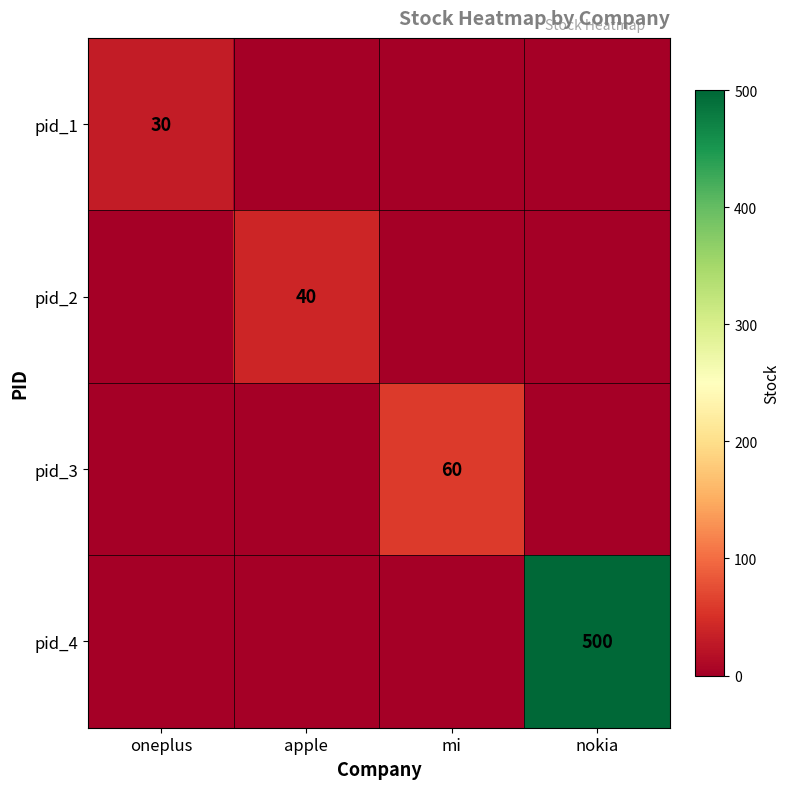

The value of pid_3 at mi is 60. True or false?

True